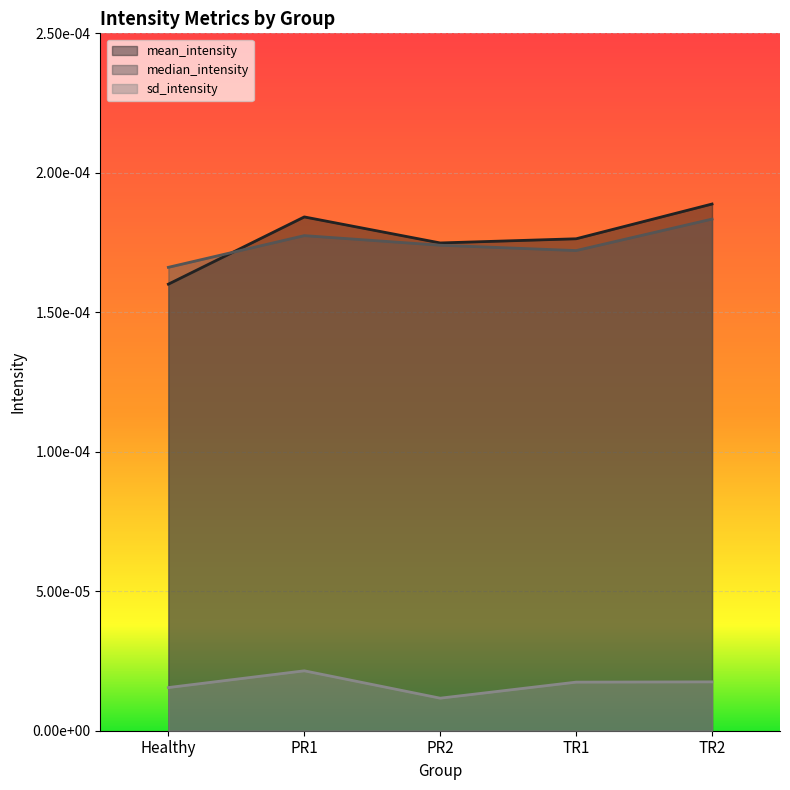

How many lines are shown in the chart?

3